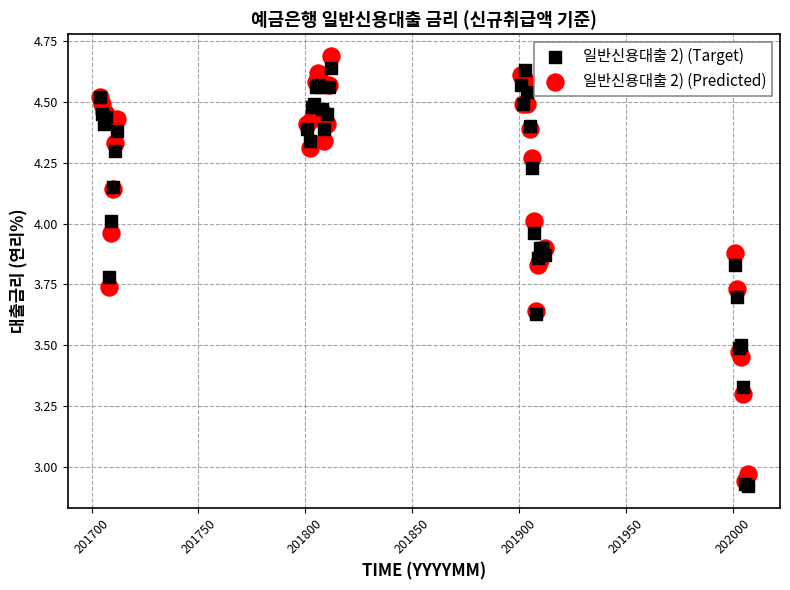

Which series contains the lowest Y value?

일반신용대출 2) (Target)